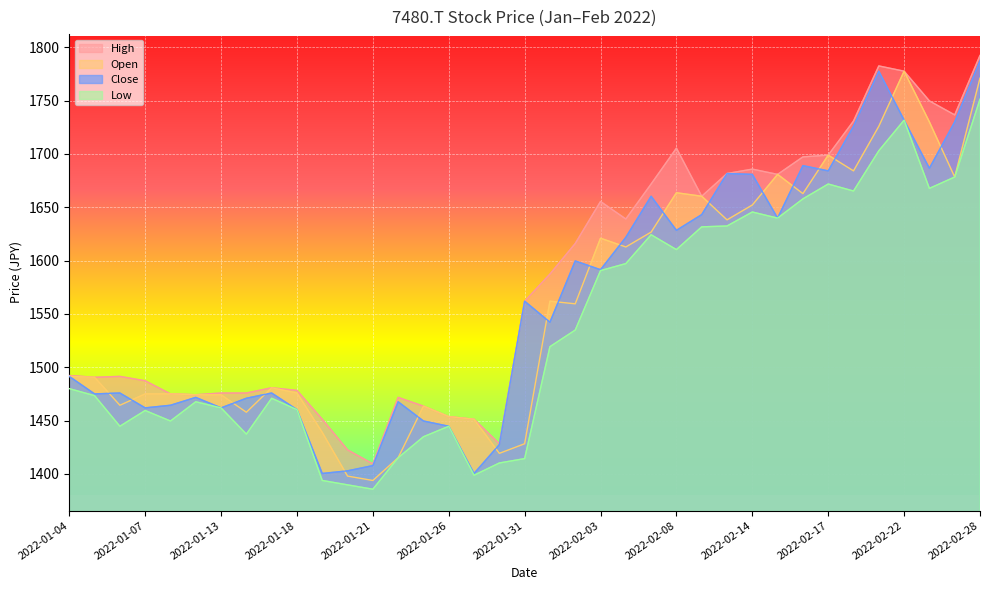

What is the value of the Open point at the 18th from the left?

1419.2